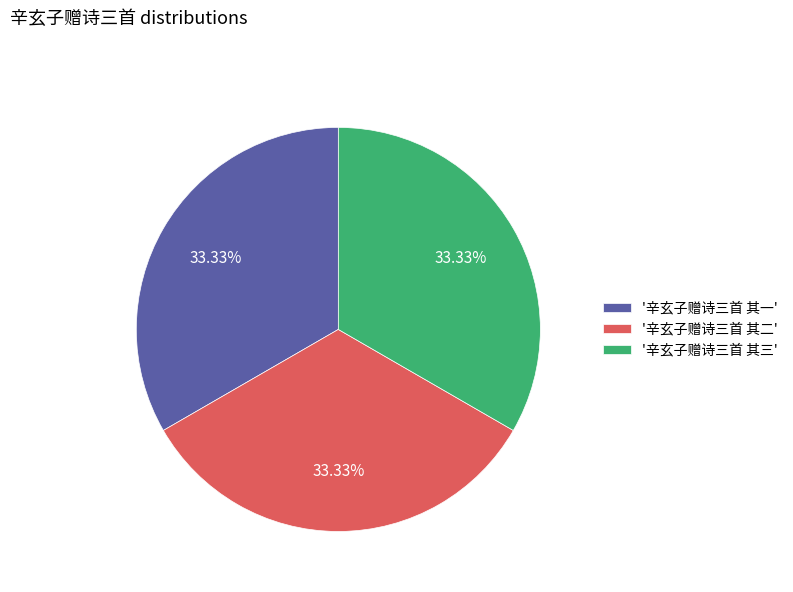

Combined, do '辛玄子赠诗三首 其三' and '辛玄子赠诗三首 其二' account for over 50%?

Yes